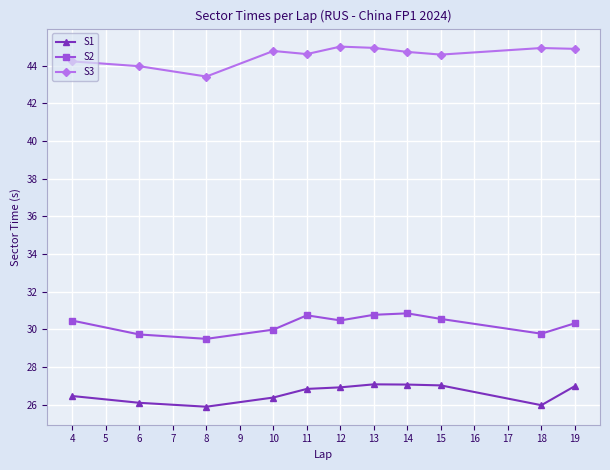

What is the spread (max minus min) of values at 10?

18.4